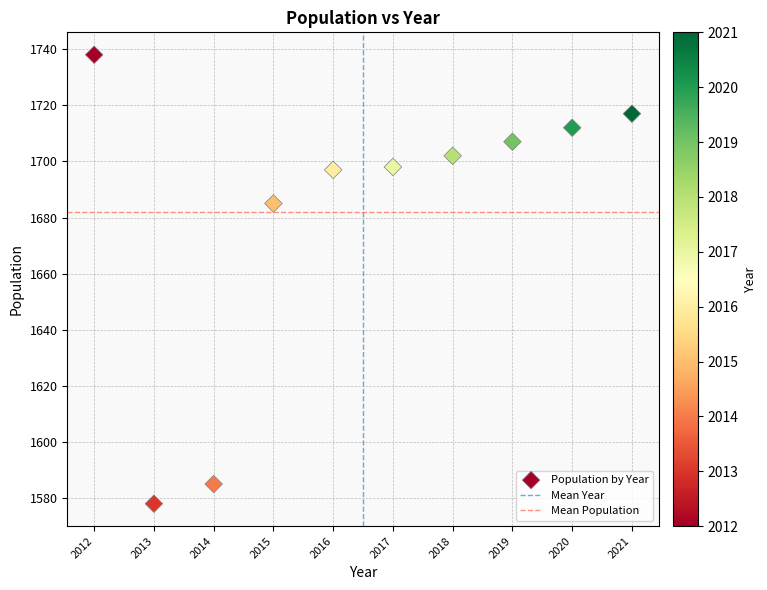

What Y value in the scatter plot is closest to 1658?

1685